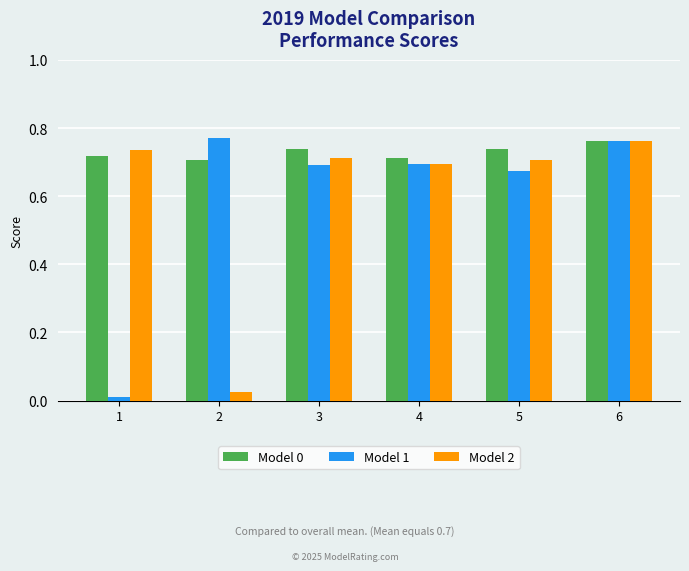

At which category is the sum across all series the highest?

6